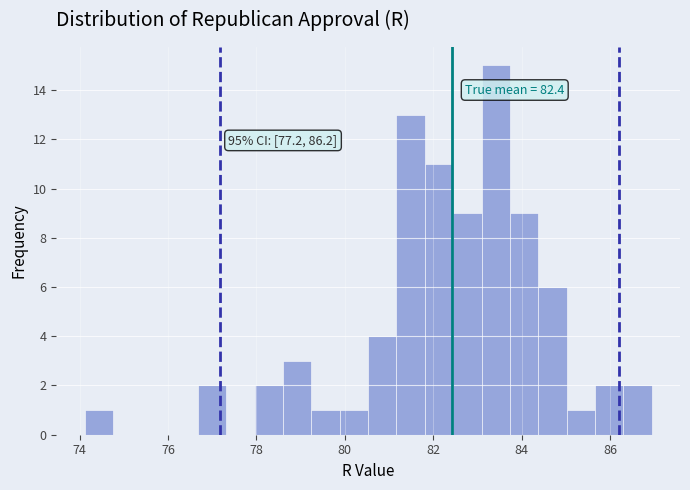

Read against the x-axis, roughly where is the centre of the tallest bar?

83.4